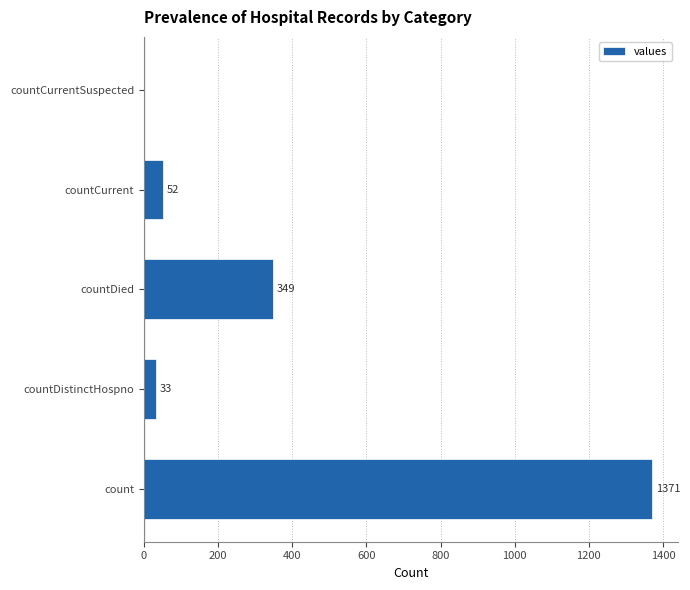

The value at countDied is 349. True or false?

True